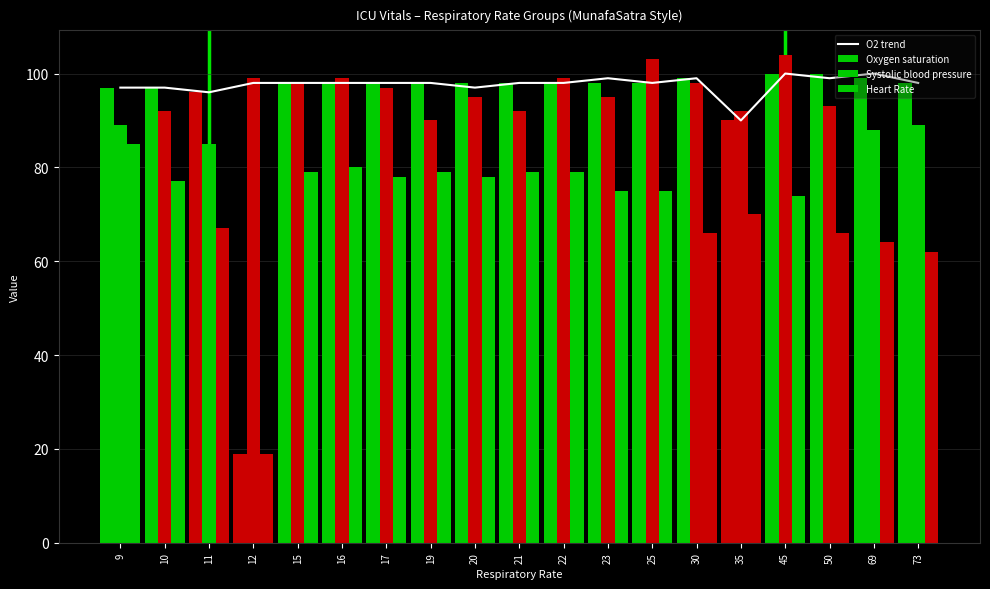

Which series has the largest range (max minus min)?

Oxygen saturation